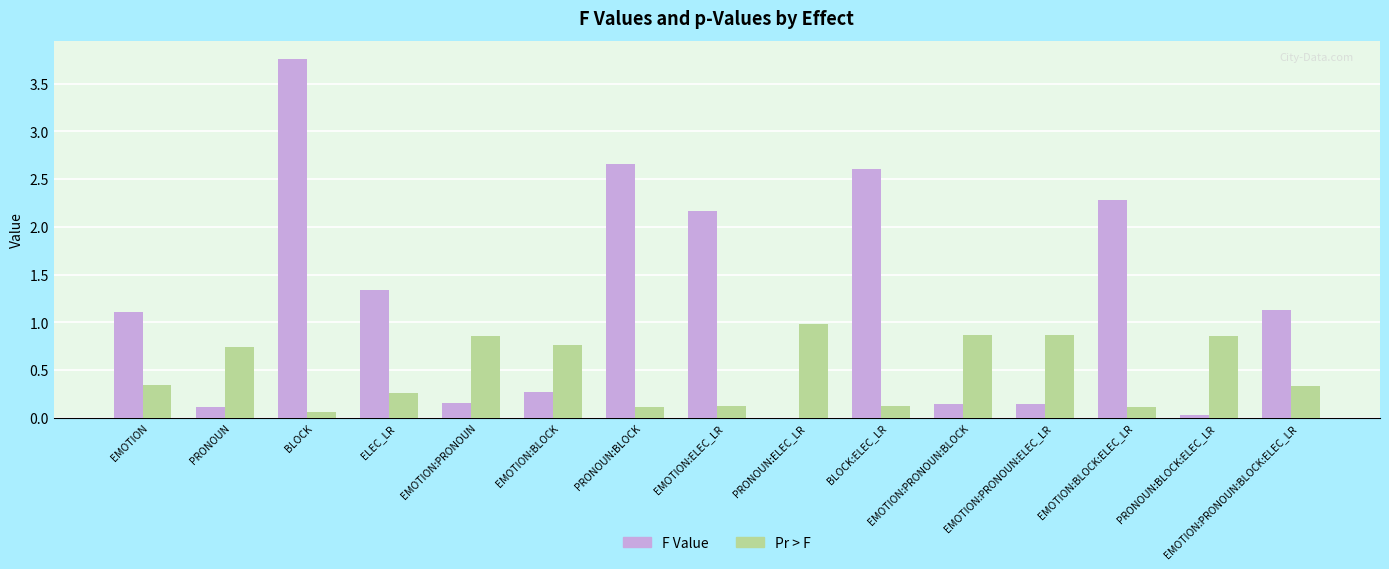

True or false: Pr > F has a value of 0.3 at EMOTION:PRONOUN:BLOCK:ELEC_LR.

True